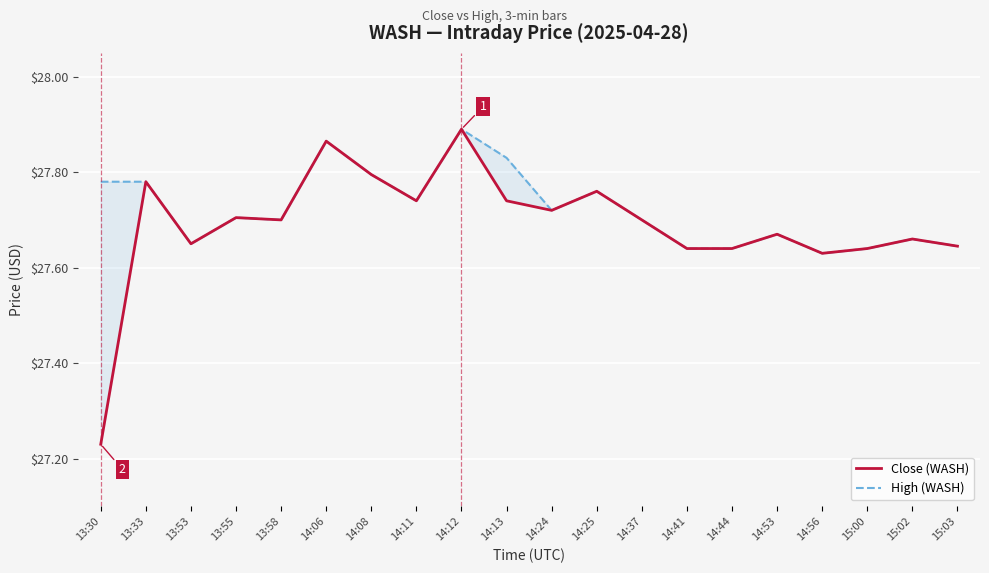

True or false: High (WASH) and Close (WASH) cross at least once.

False